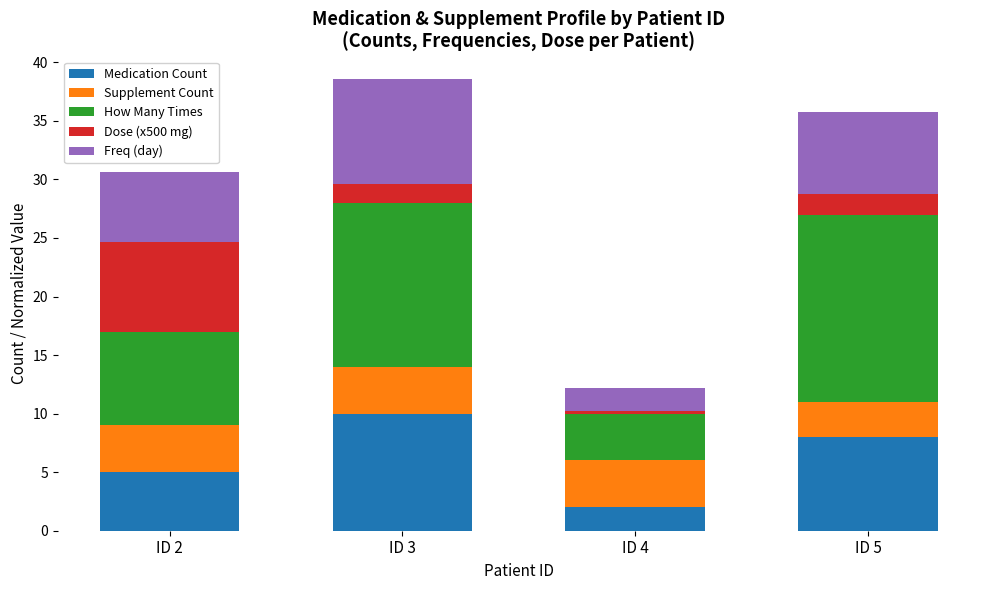

True or false: Medication Count has a value of 10.0 at ID 3.

True